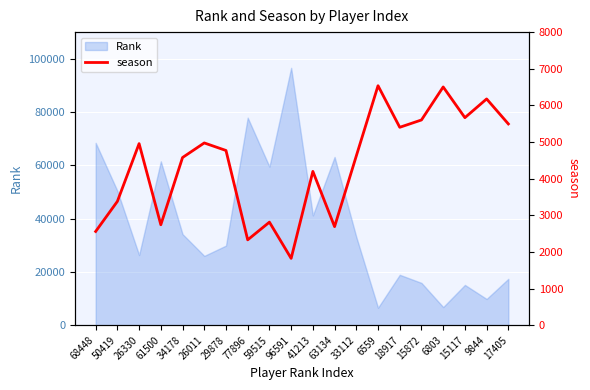

How many lines are shown in the chart?

1